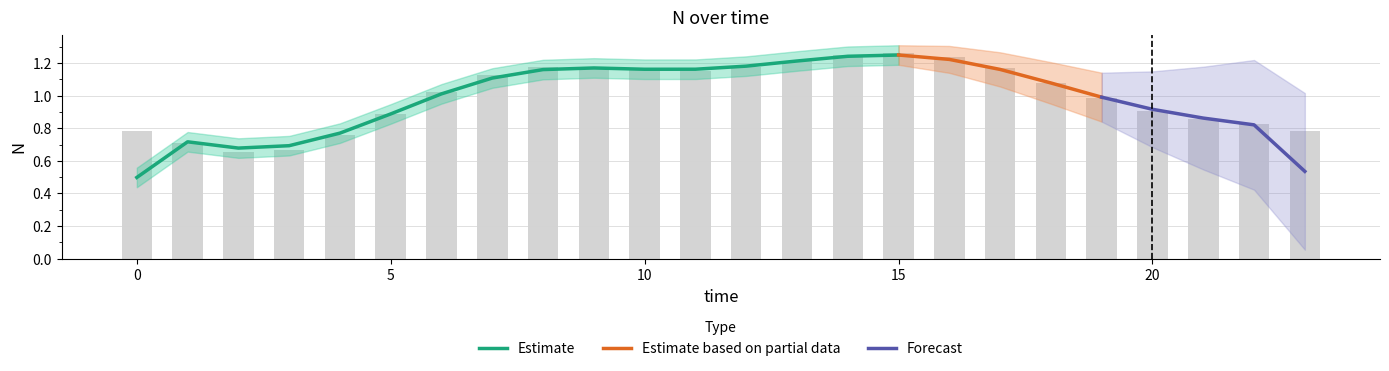

What is the value of the 1st bar from the left?

0.8